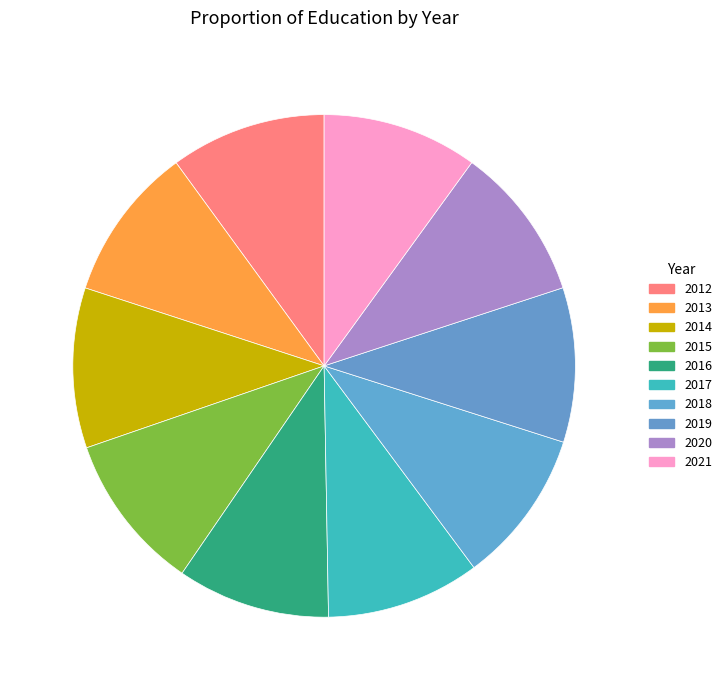

The 2016 slice represents 24% of the pie. True or false?

False